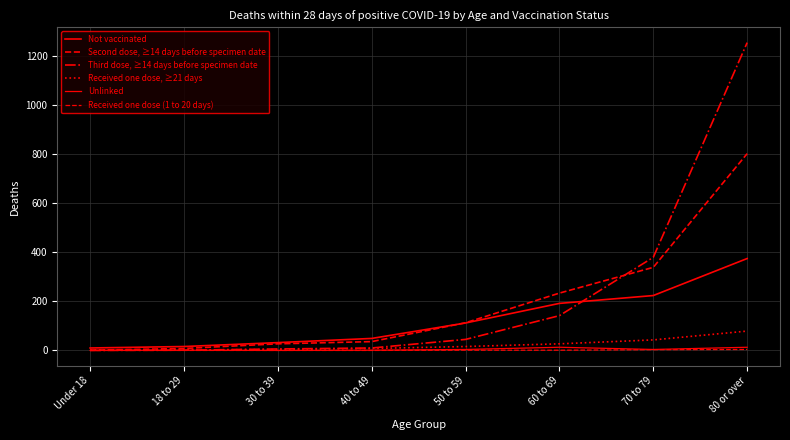

Is it true that Second dose, ≥14 days before specimen date equals 406 at 60 to 69?

False